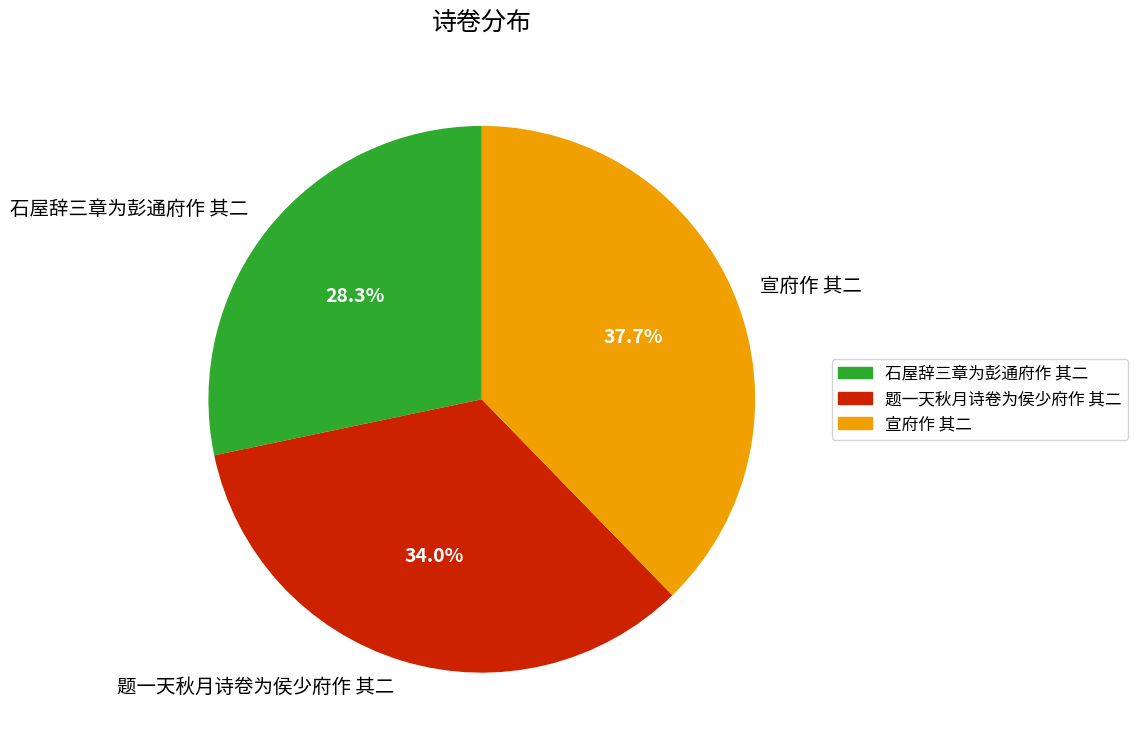

Rank the categories by value from highest to lowest.

宣府作 其二, 题一天秋月诗卷为侯少府作 其二, 石屋辞三章为彭通府作 其二